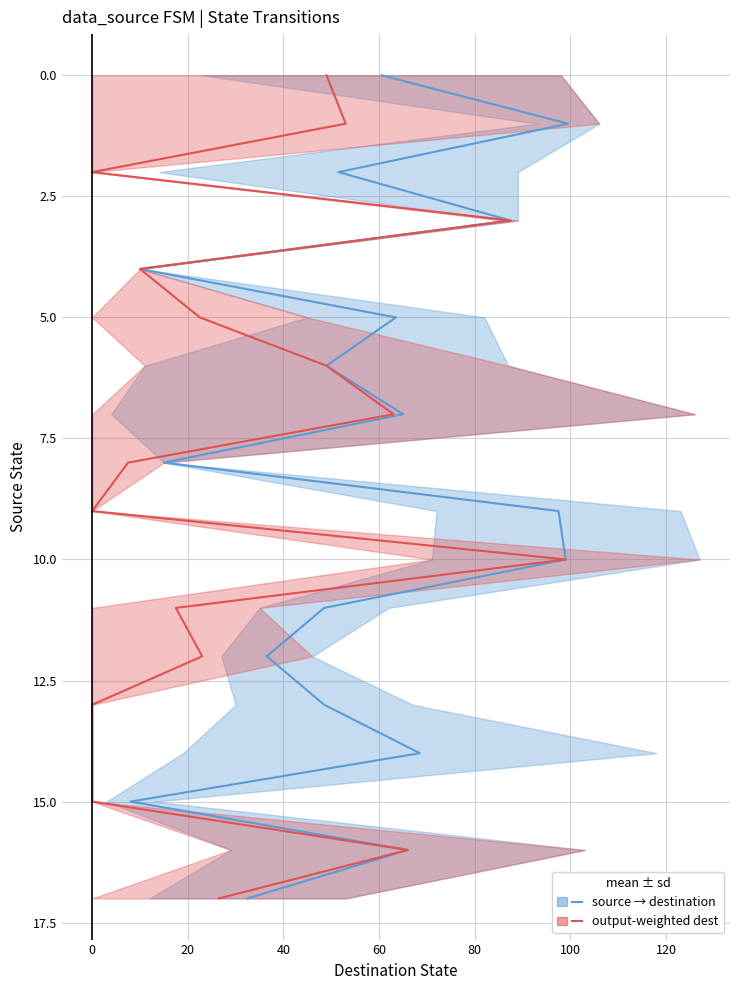

How many data points in source → destination are above 9?

8